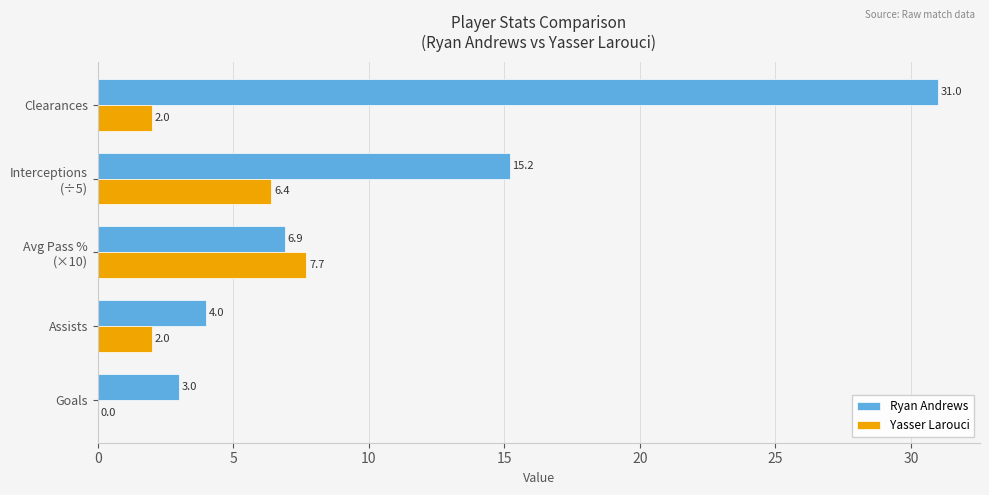

At which label does Yasser Larouci reach its peak?

Avg Pass %
(×10)